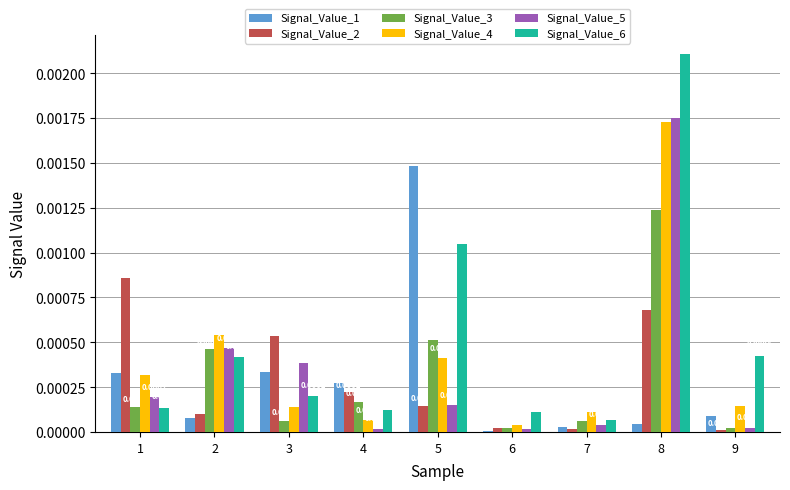

Does the chart contain stacked bars?

No